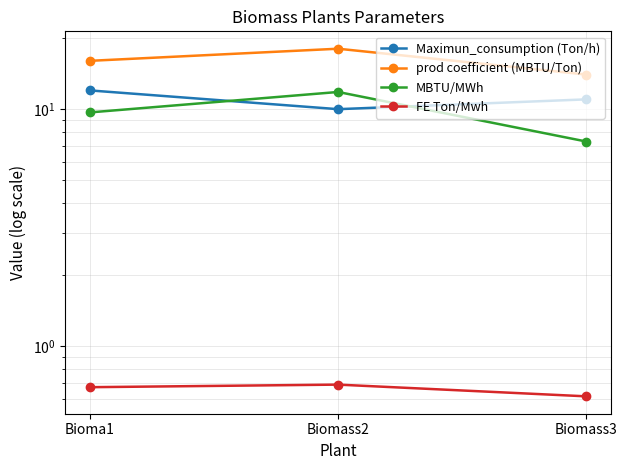

Rank the categories by MBTU/MWh value from lowest to highest.

Biomass3, Bioma1, Biomass2